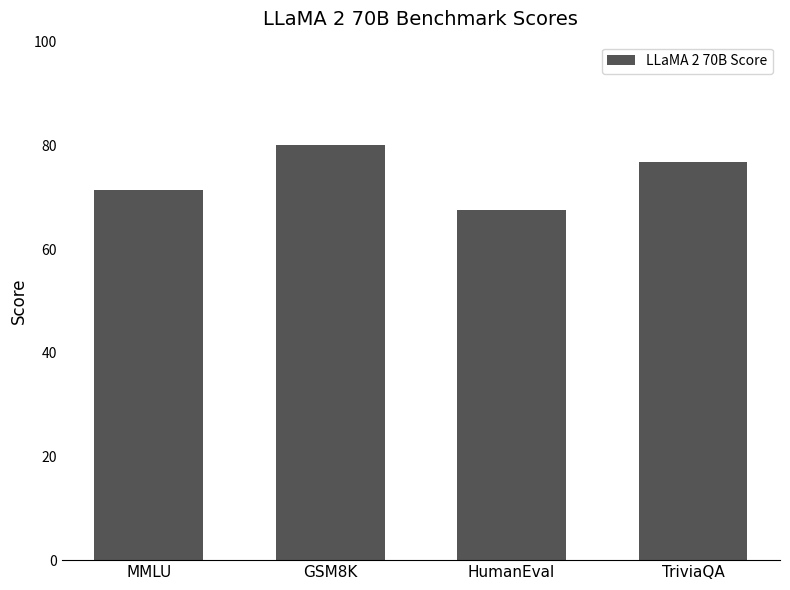

What value does the data have at TriviaQA?

76.8